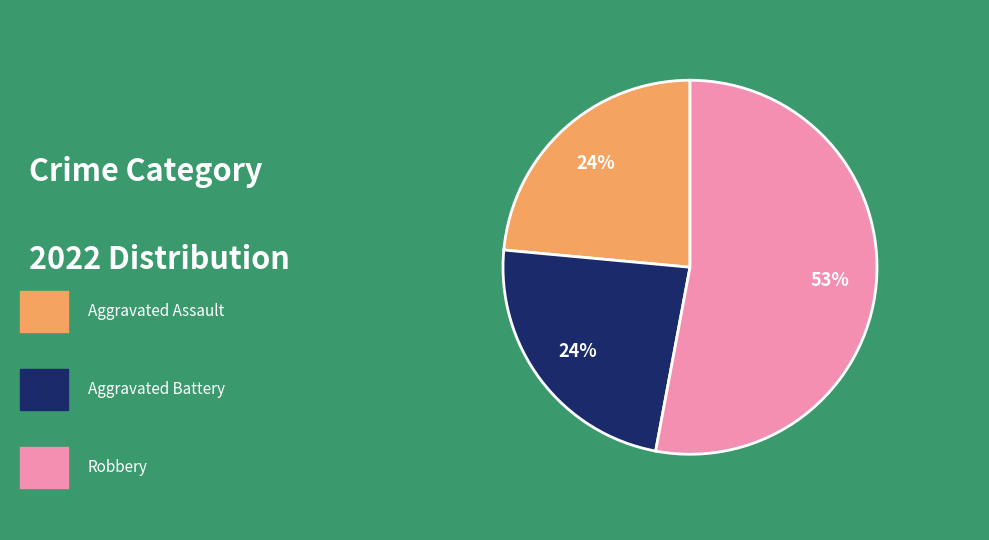

Does any single category account for the majority?

Yes